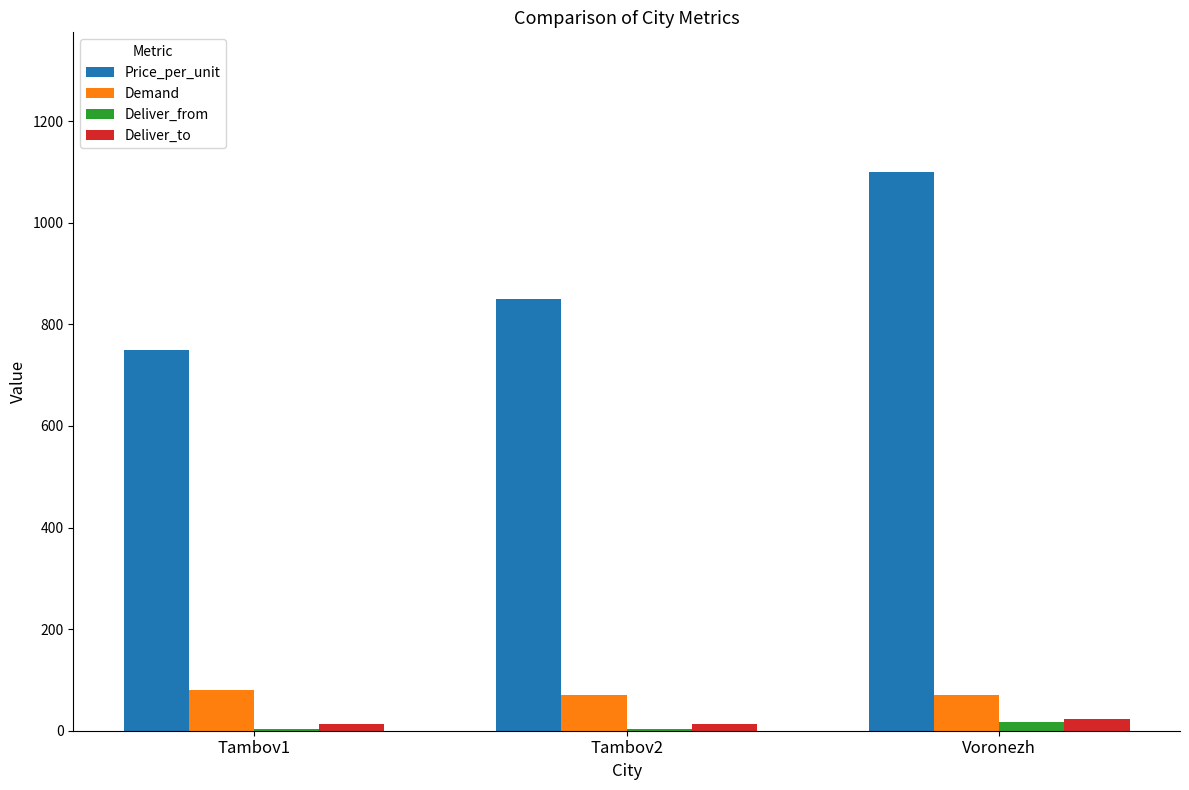

At which category is the sum across all series the highest?

Voronezh